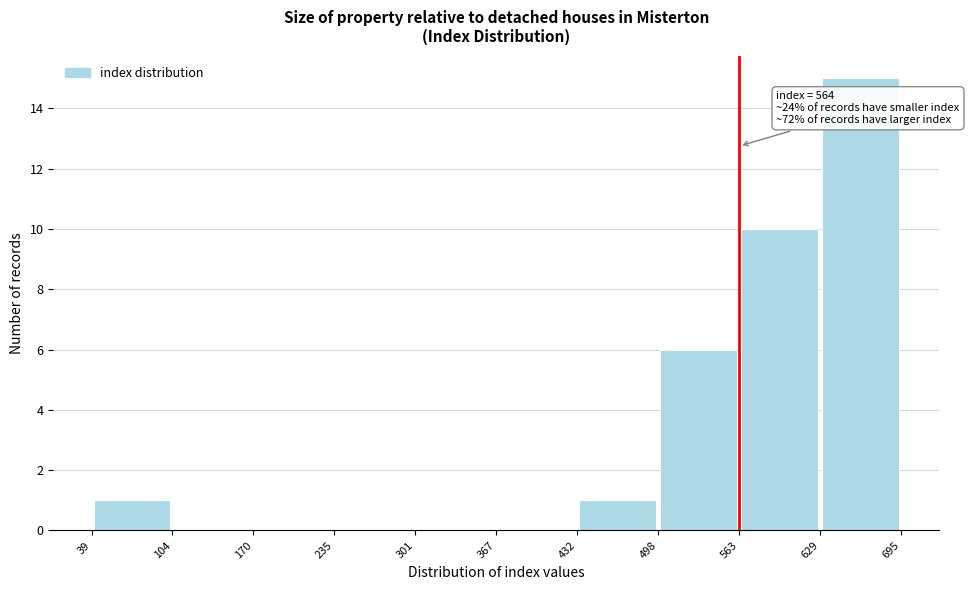

Which range on the x-axis has the tallest bar?

629 to 695